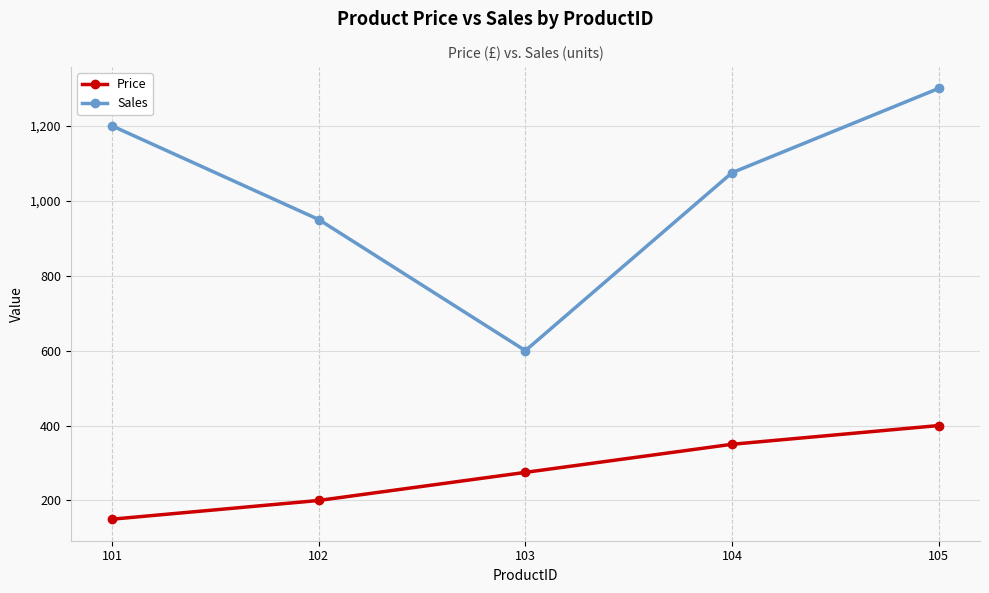

Which series has the largest range (max minus min)?

Sales